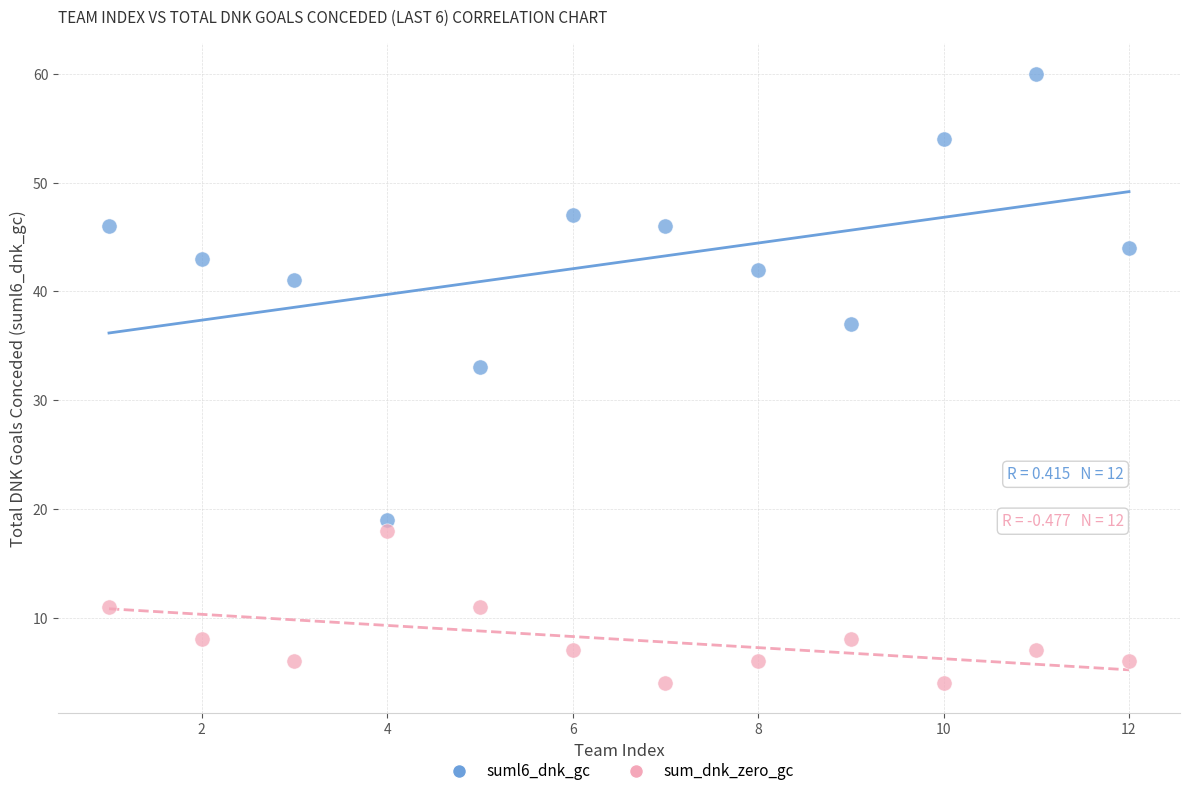

Across all series, what Y value is closest to 32?

33